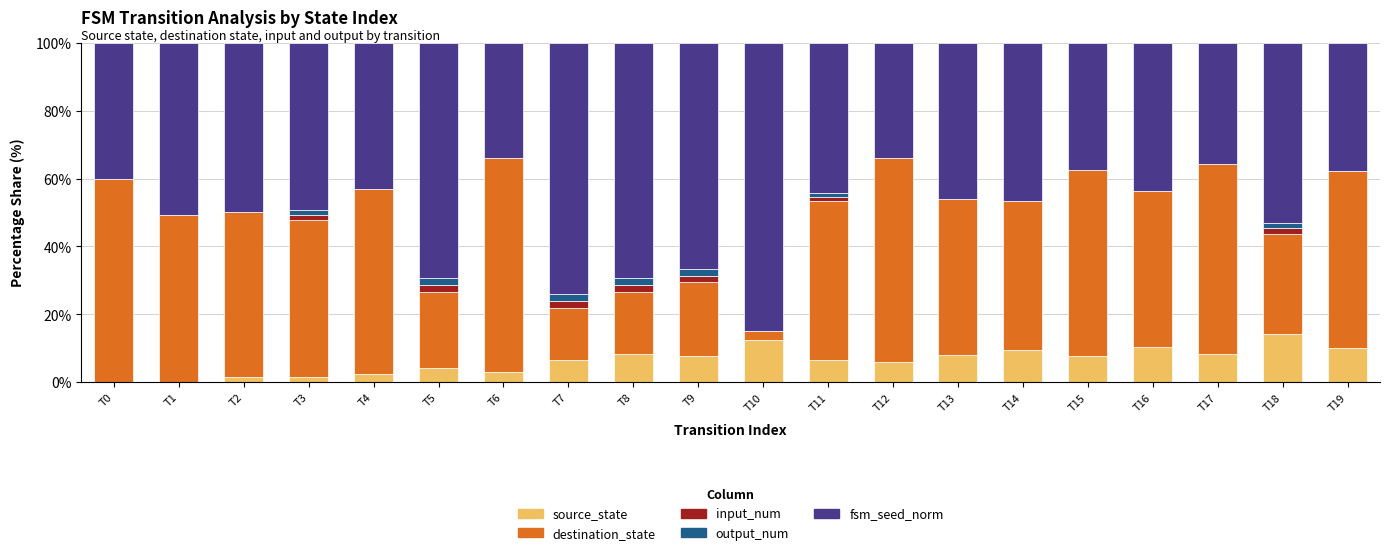

What is the total value across all series at T0?

100.0